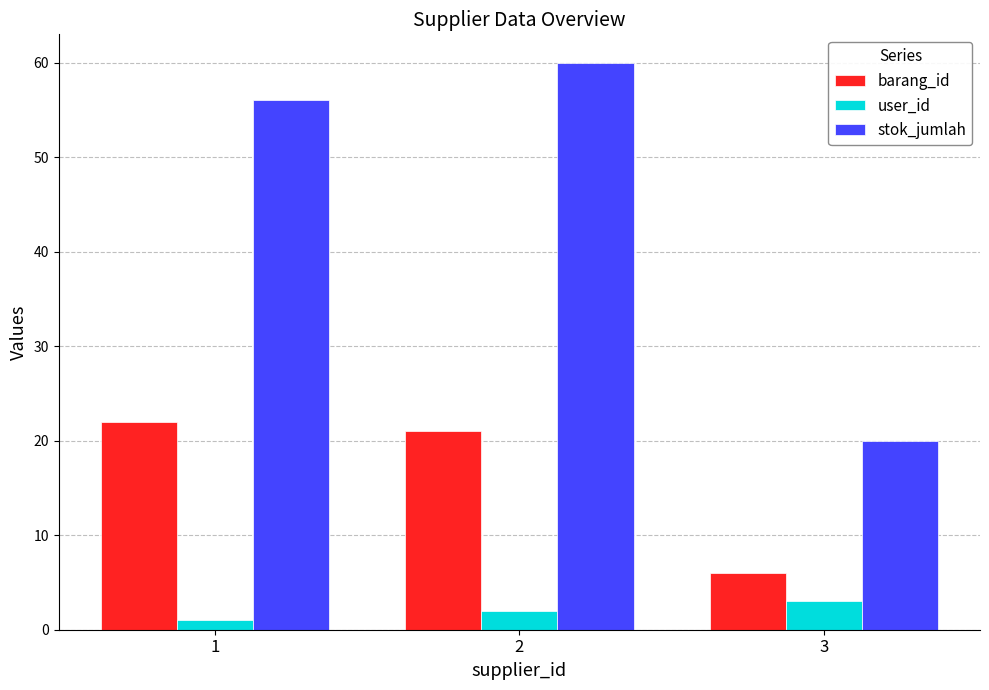

How many groups of bars are there?

3